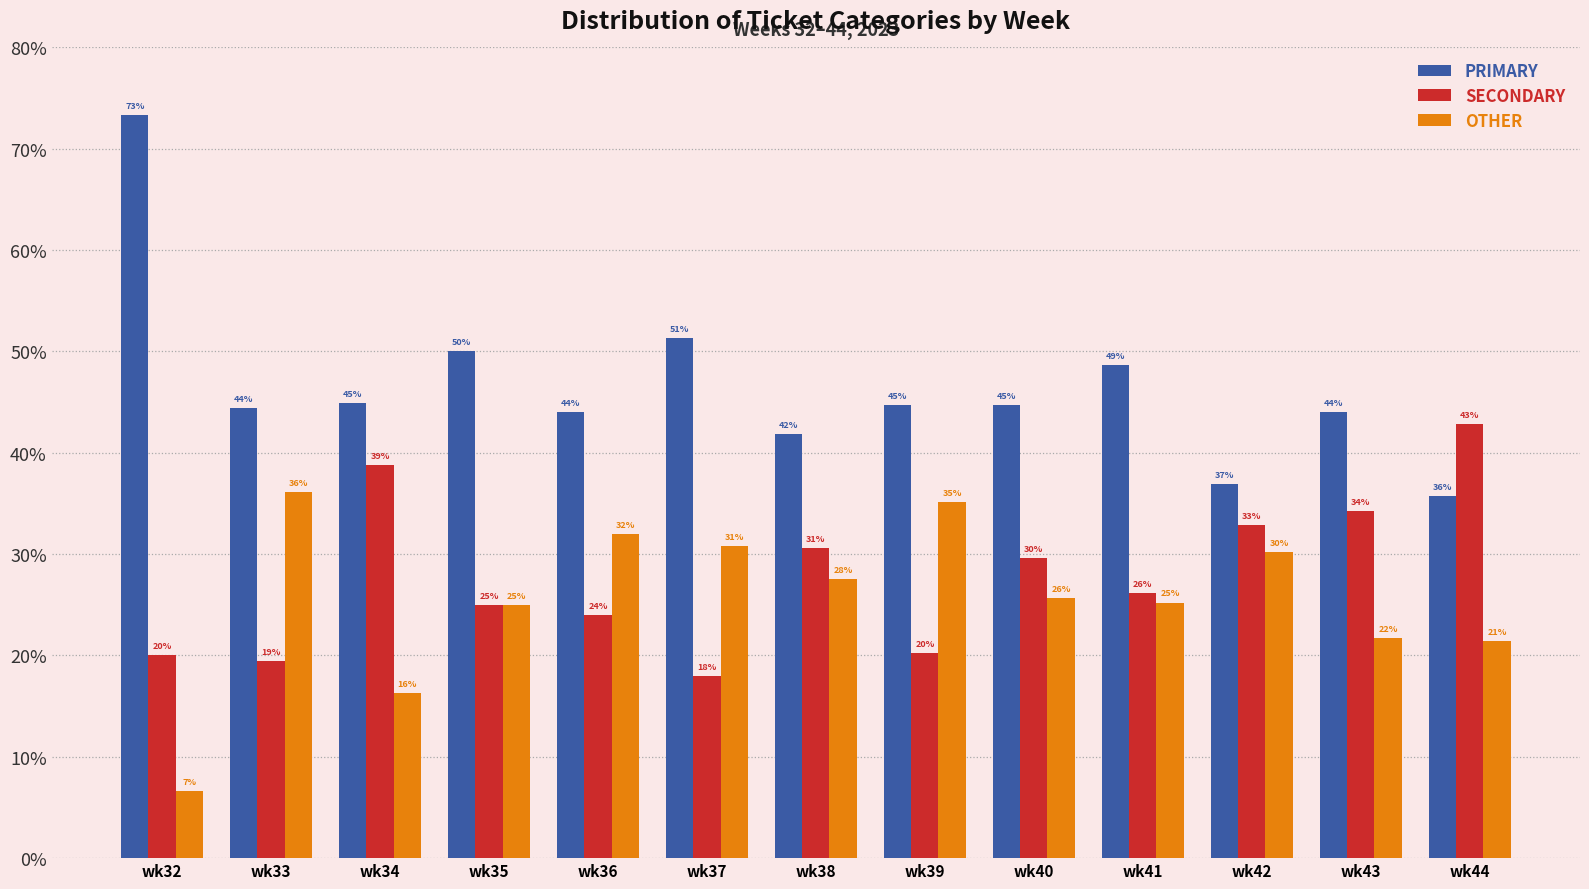

Which series has the widest spread of values?

PRIMARY